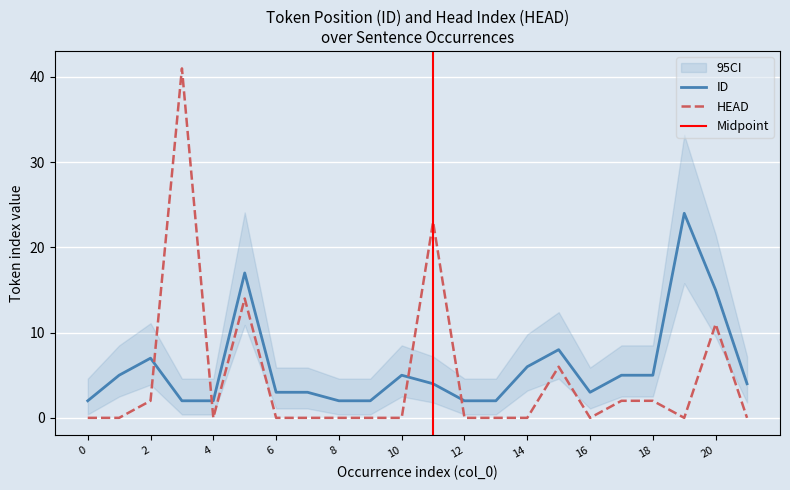

What is the difference between the ID values at 10 and 6?

2